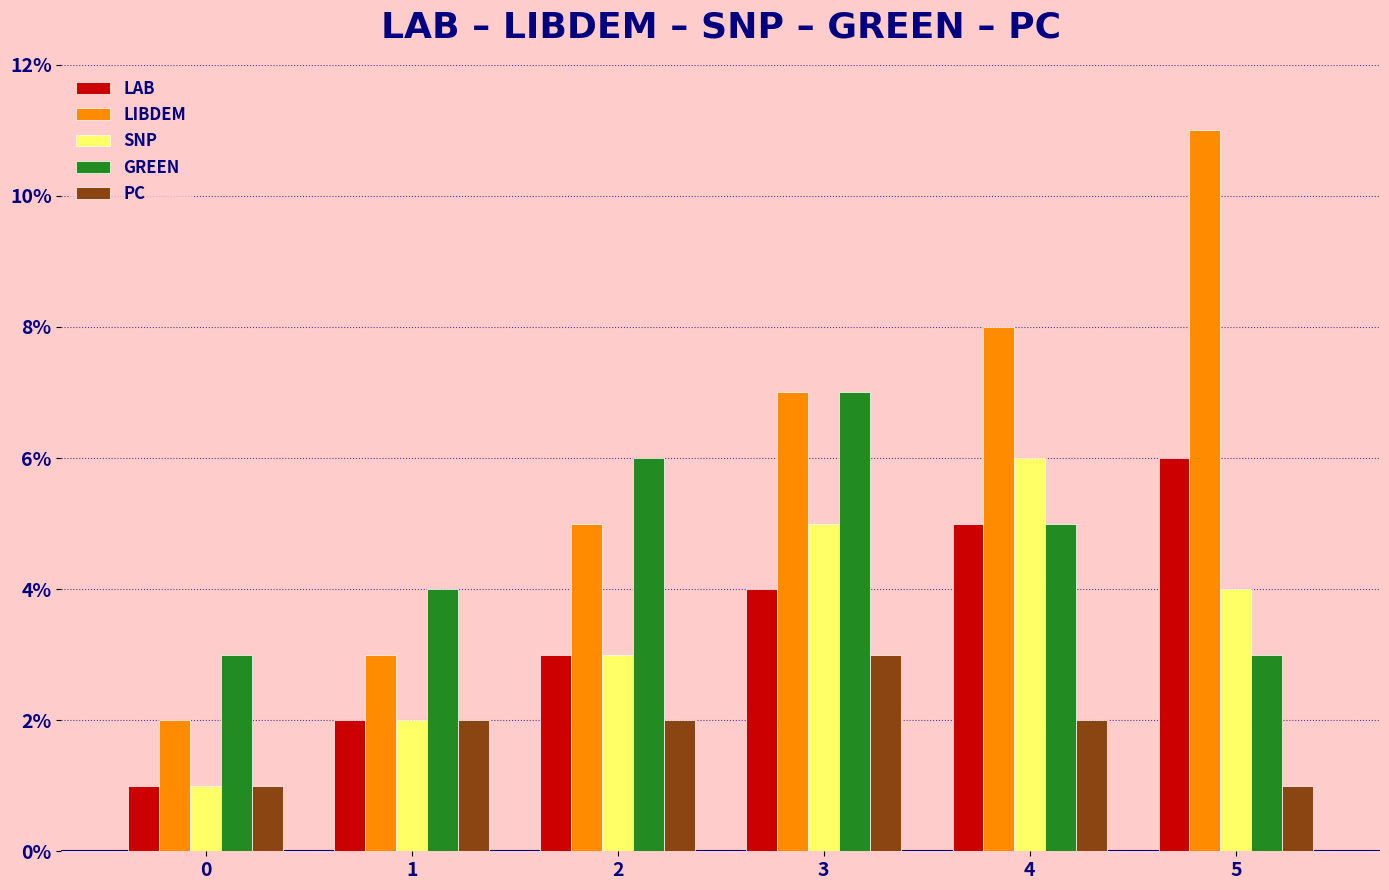

How many groups of bars are there?

6